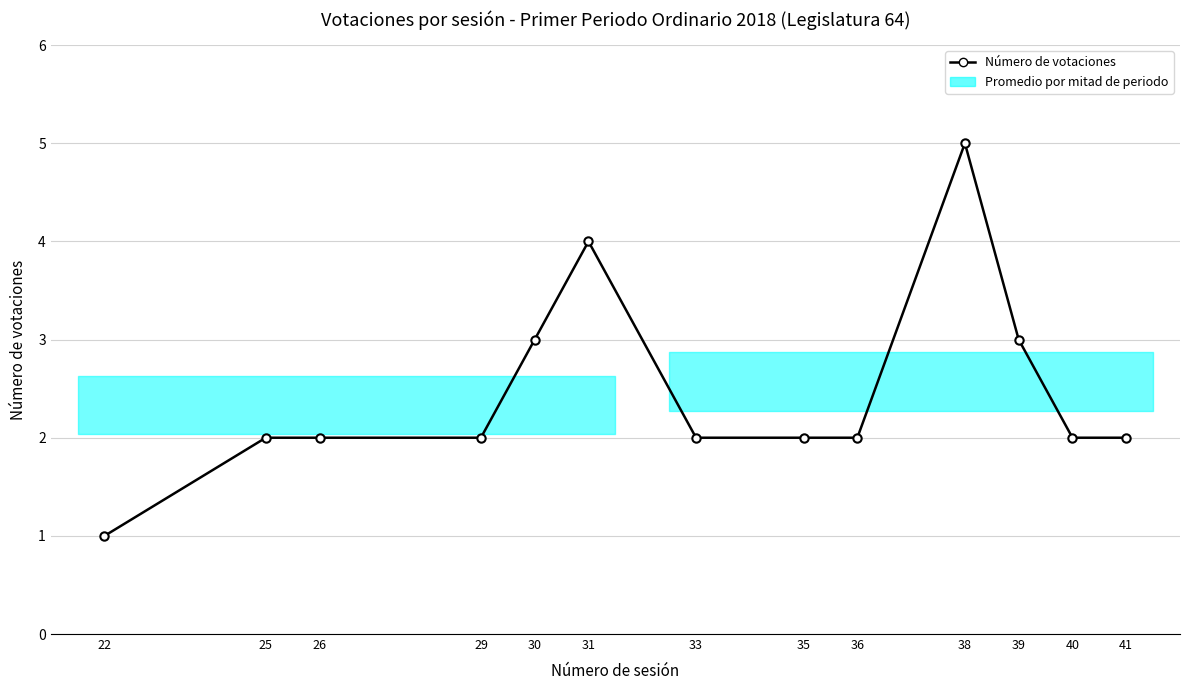

How many values are between 2 and 3?

10